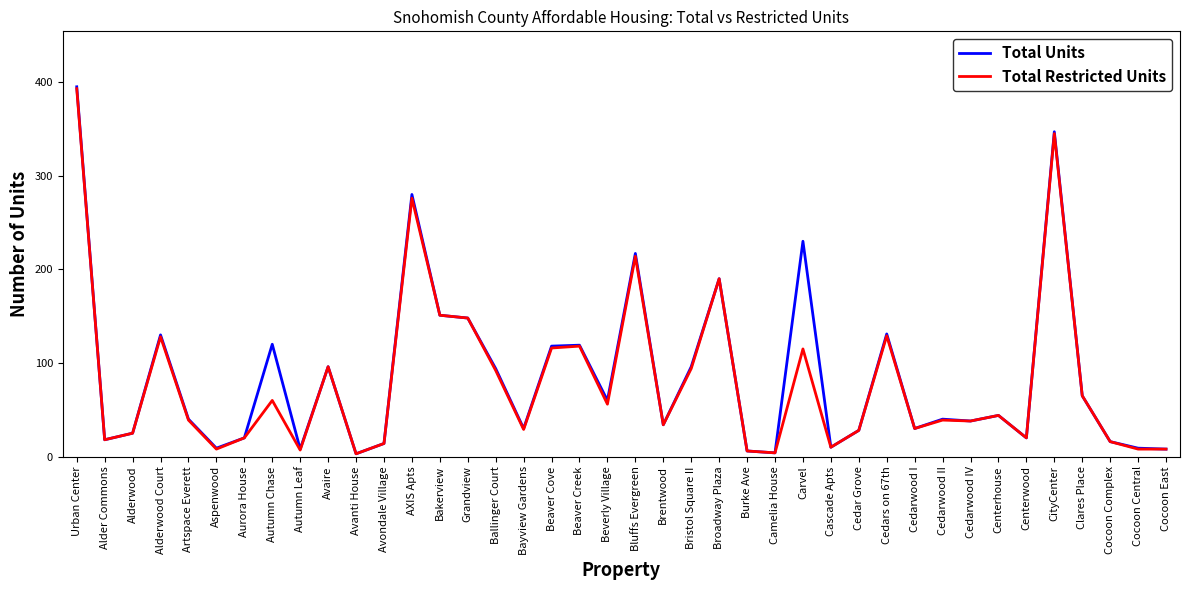

How many lines are shown in the chart?

2